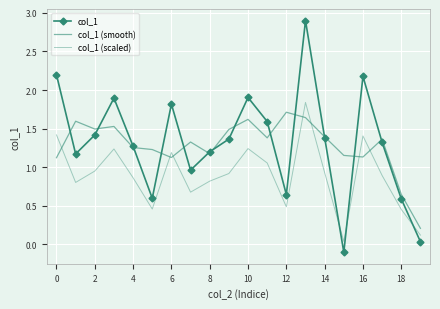

Which series ends up on top after the final intersection of col_1 and col_1 (scaled)?

col_1 (scaled)